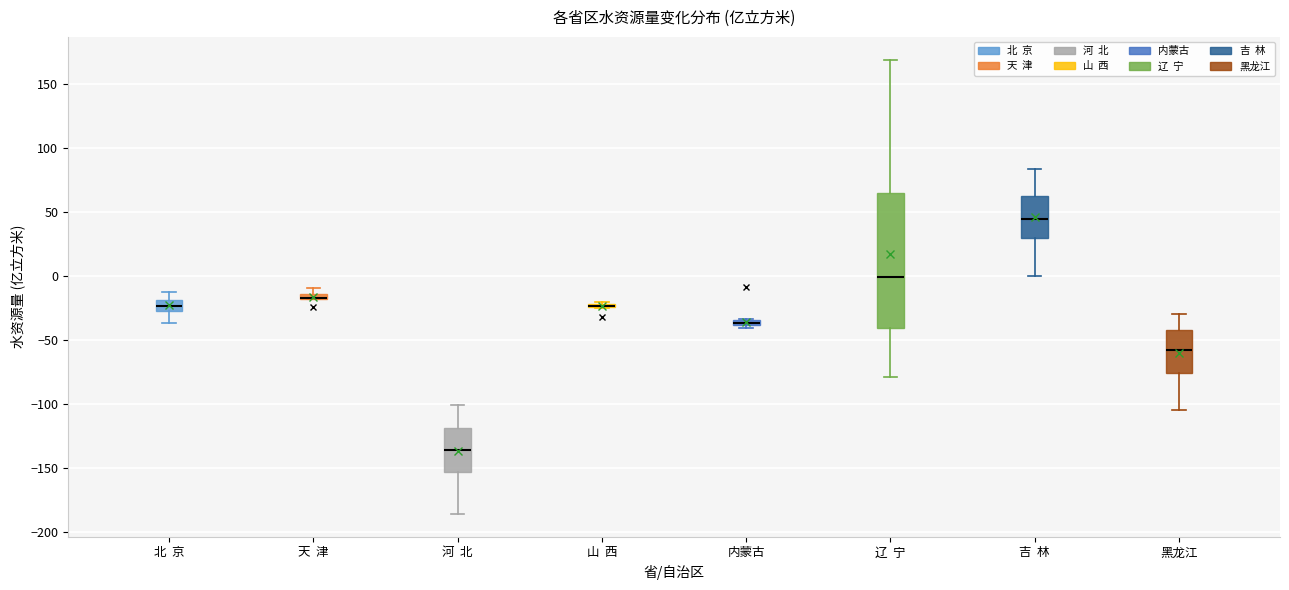

Which box is the tallest, from its lower edge to its upper edge?

辽 宁